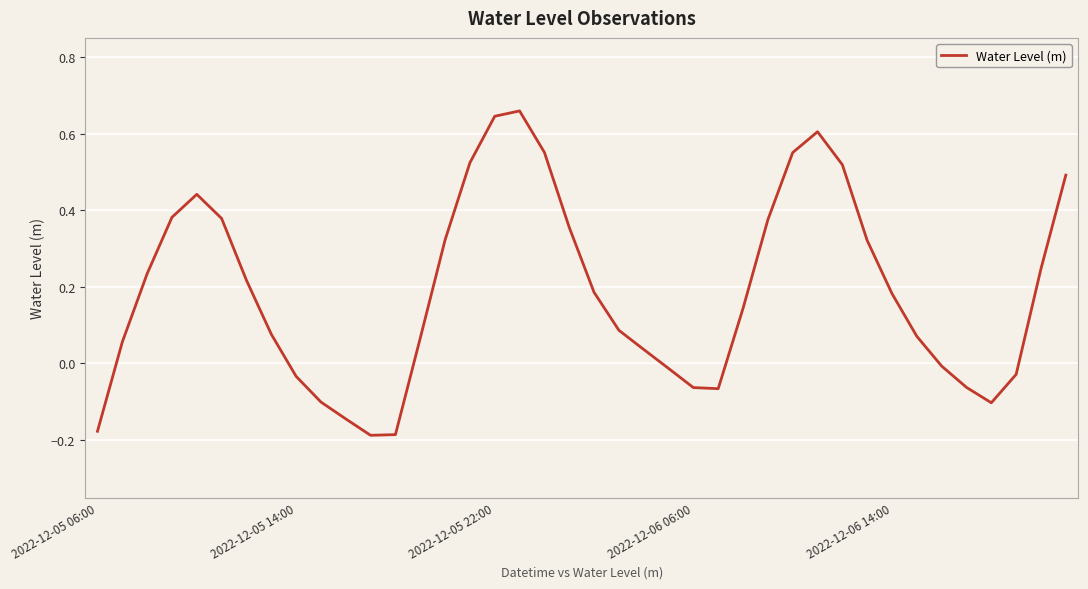

What is the difference between the second highest and second lowest values?

0.8